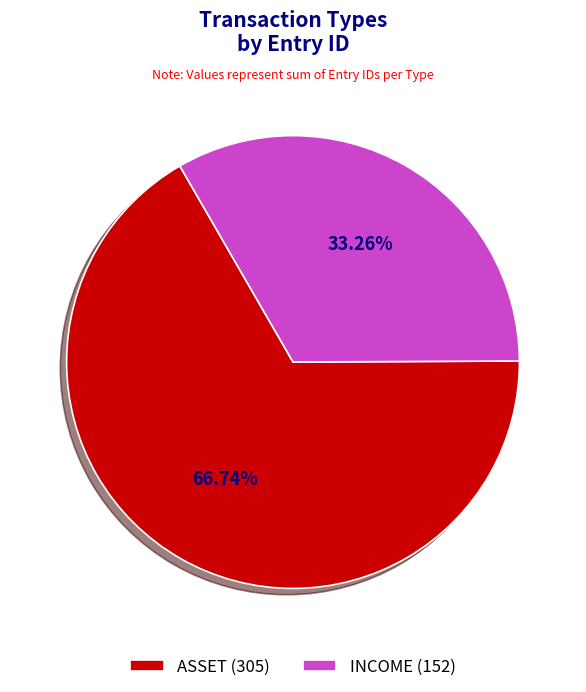

Which slice represents more than half of the pie?

ASSET (305)